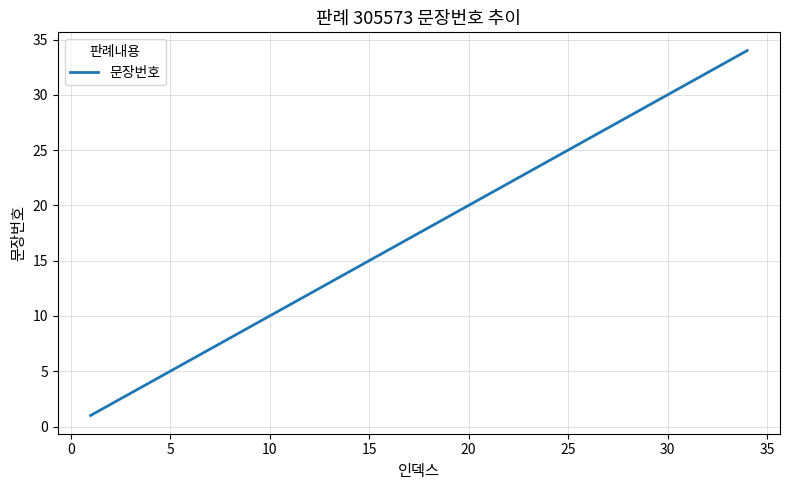

What is the maximum value shown in the chart?

34